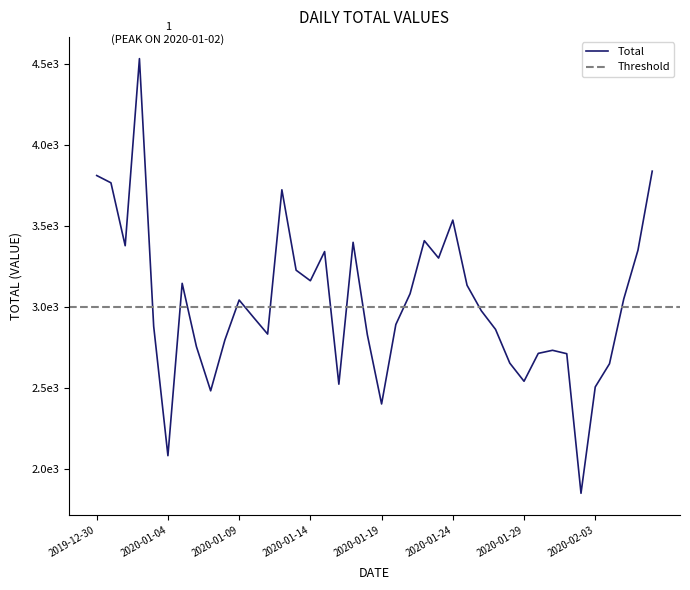

Rank the categories by value from lowest to highest.

2020-02-02, 2020-01-04, 2020-01-19, 2020-01-07, 2020-02-03, 2020-01-16, 2020-01-29, 2020-02-04, 2020-01-28, 2020-02-01, 2020-01-30, 2020-01-31, 2020-01-06, 2020-01-08, 2020-01-18, 2020-01-11, 2020-01-27, 2020-01-03, 2020-01-20, 2020-01-10, 2020-01-26, 2020-01-09, 2020-02-05, 2020-01-21, 2020-01-25, 2020-01-05, 2020-01-14, 2020-01-13, 2020-01-23, 2020-01-15, 2020-02-06, 2020-01-01, 2020-01-17, 2020-01-22, 2020-01-24, 2020-01-12, 2019-12-31, 2019-12-30, 2020-02-07, 2020-01-02